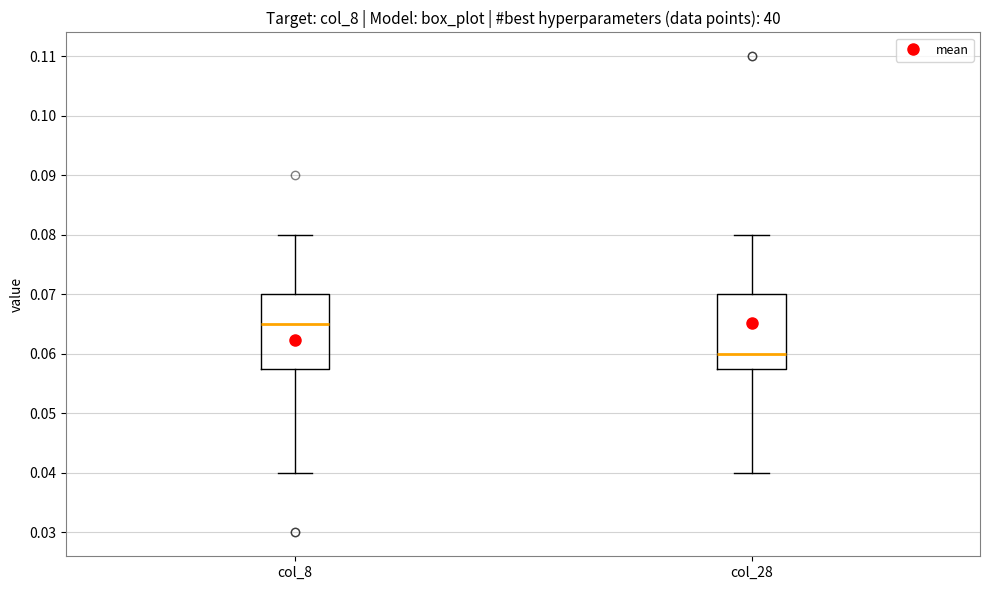

Reading left to right, read every box against the y-axis: the position of its median line, the range the box covers, and the ends of its whiskers. The values are not printed on the chart, so give them approximately, as read against the axis.

col_8: median 0.065, box 0.058 to 0.070, whiskers 0.040 to 0.080
col_28: median 0.060, box 0.058 to 0.070, whiskers 0.040 to 0.080